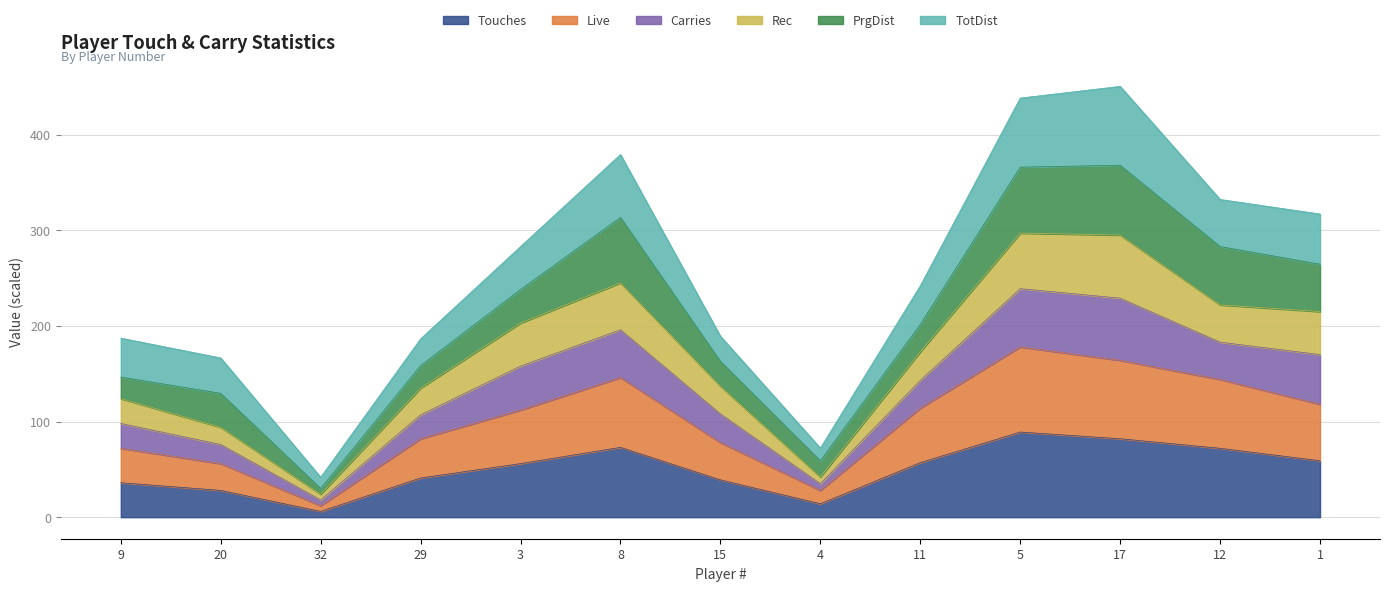

Does the chart have visible grid lines?

Yes